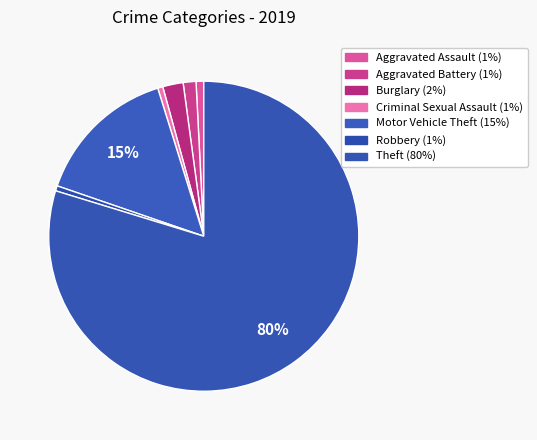

How many segments does this pie chart have?

7